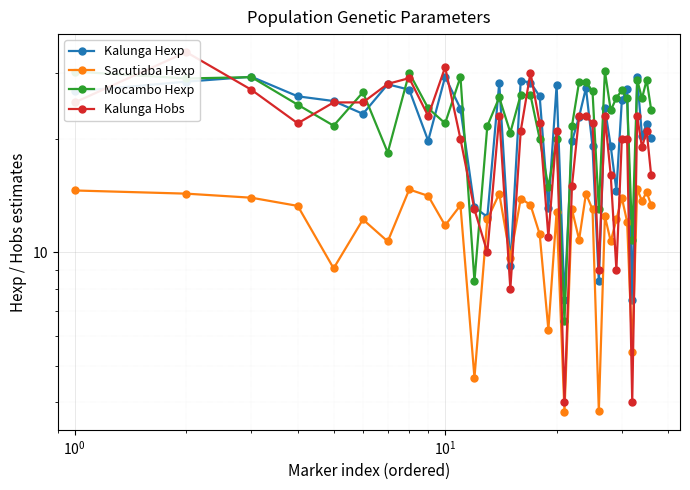

How many values in the Kalunga Hexp series exceed 24?

19